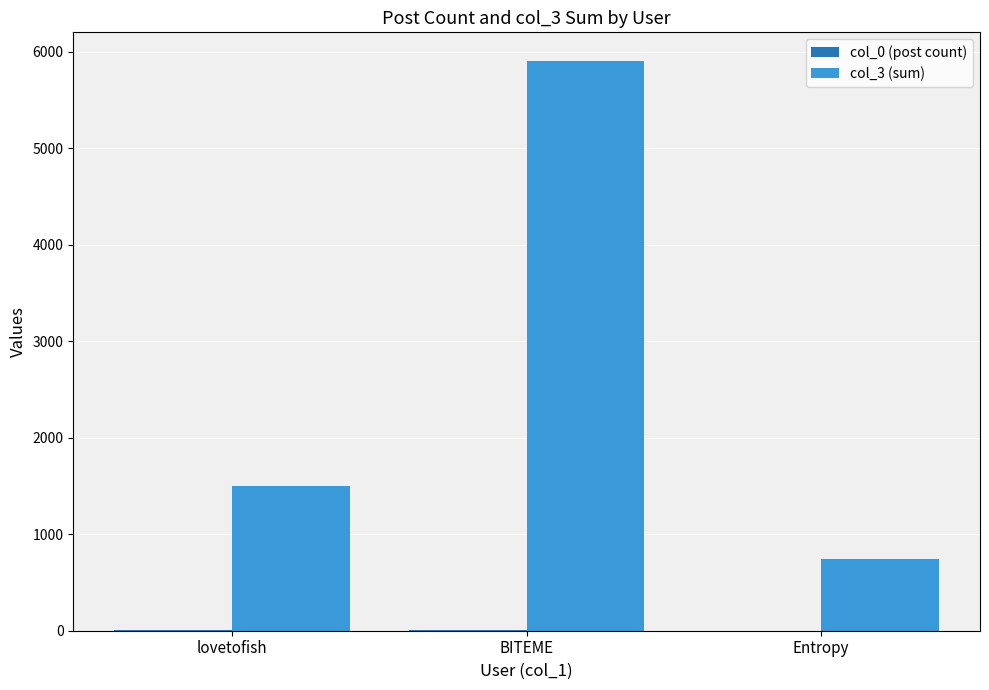

Which series has the largest total across all categories?

col_3 (sum)